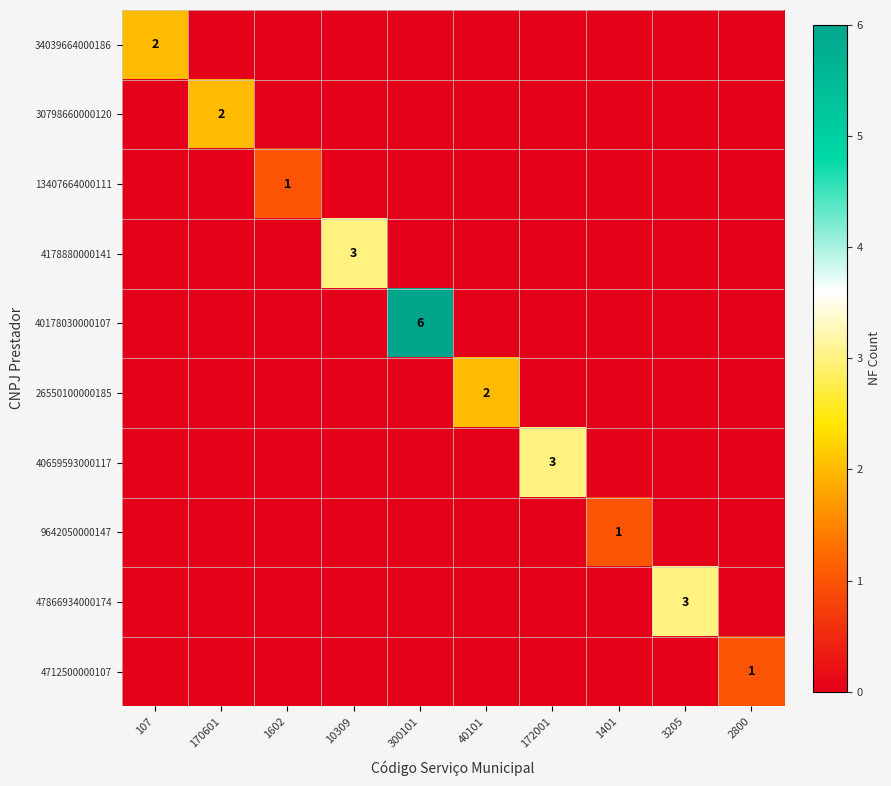

Between 3205 and 1602, which is larger?

3205